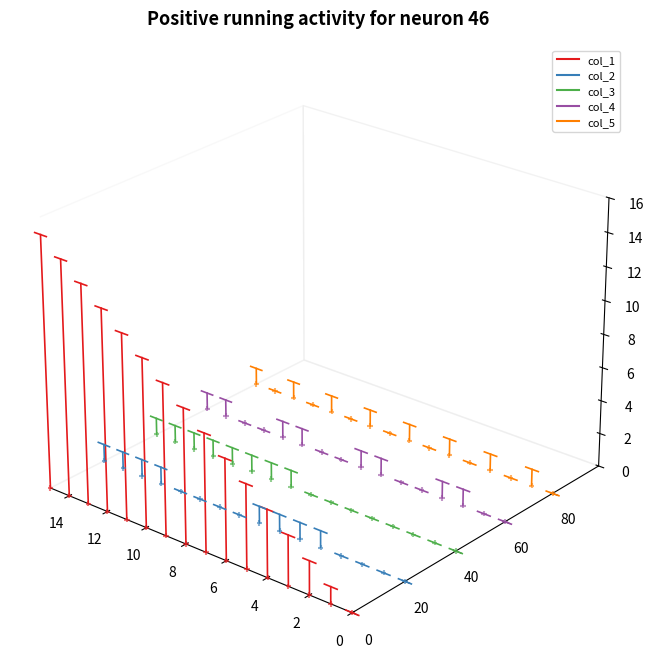

Which series has the largest Y range (max minus min)?

col_1